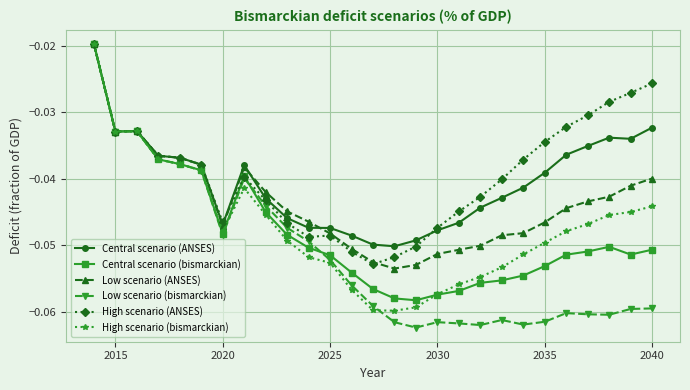

Which series has the widest spread of values?

Low scenario (bismarckian)